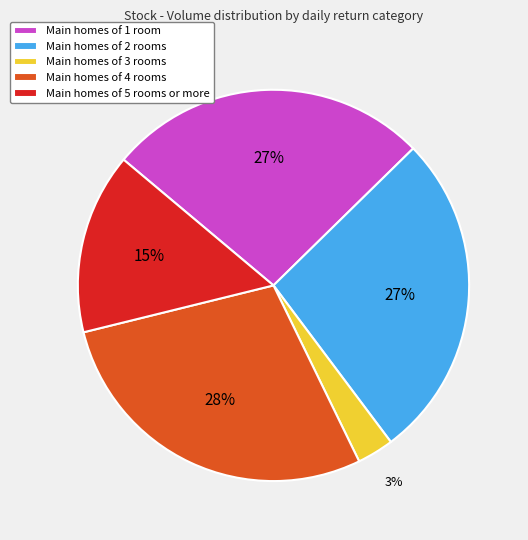

To the nearest percent, what is the average slice percentage?

20%